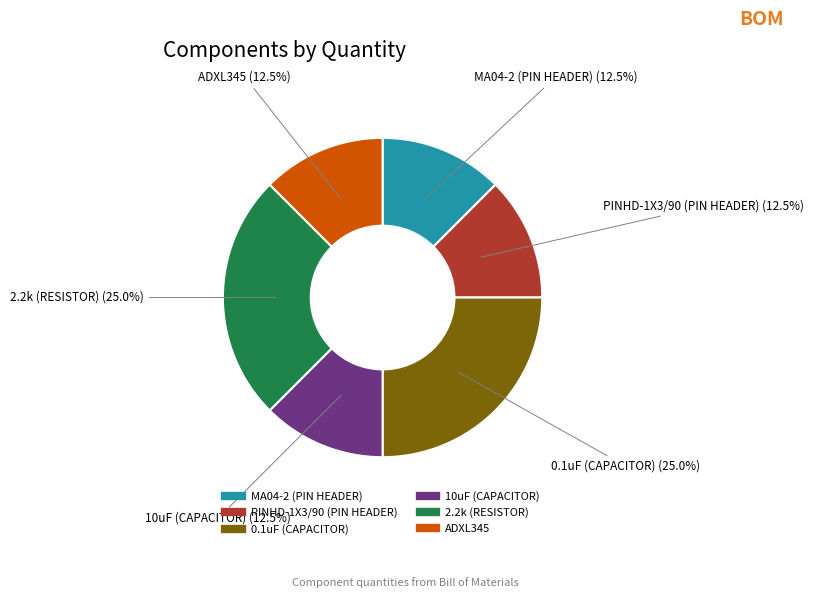

Do PINHD-1X3/90 (PIN HEADER) and ADXL345 together represent more than half of the pie?

No